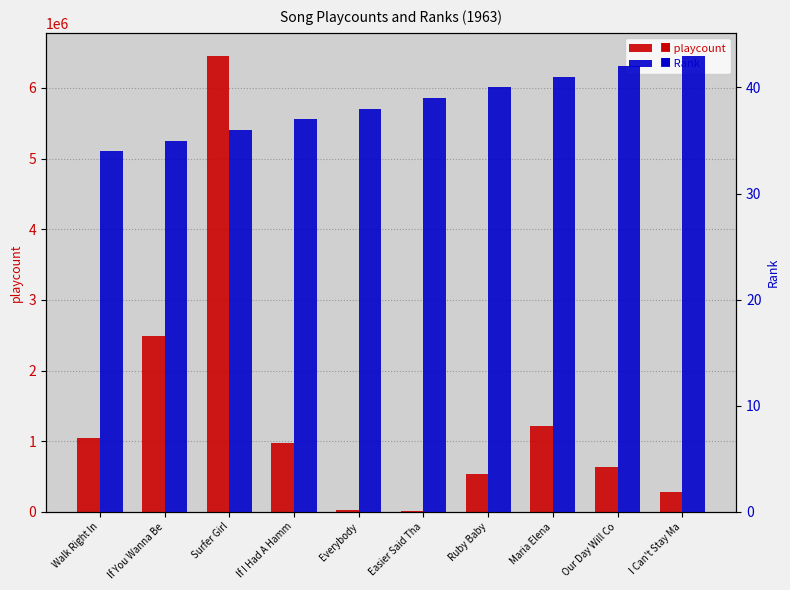

Reading left to right, extract all data points from this chart.

playcount: 1048770	2485964	6457598	975647	21660	11101	541039	1207317	634923	283035
Rank: 34	35	36	37	38	39	40	41	42	43